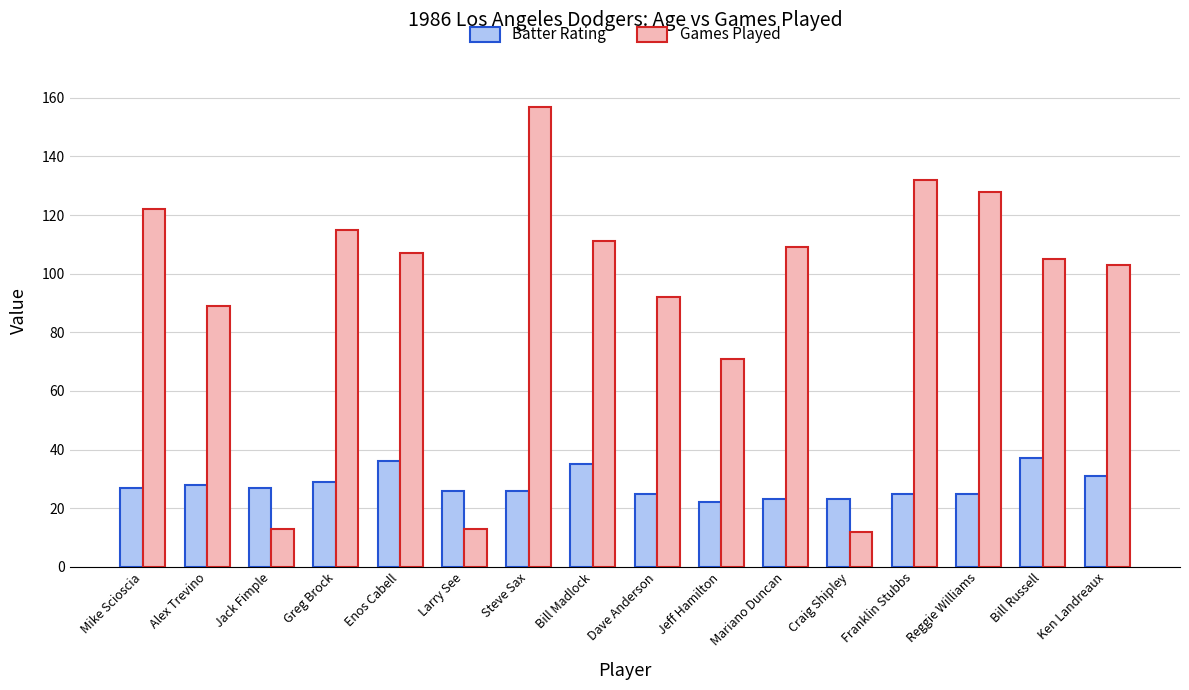

What is the maximum value shown in the chart?

157